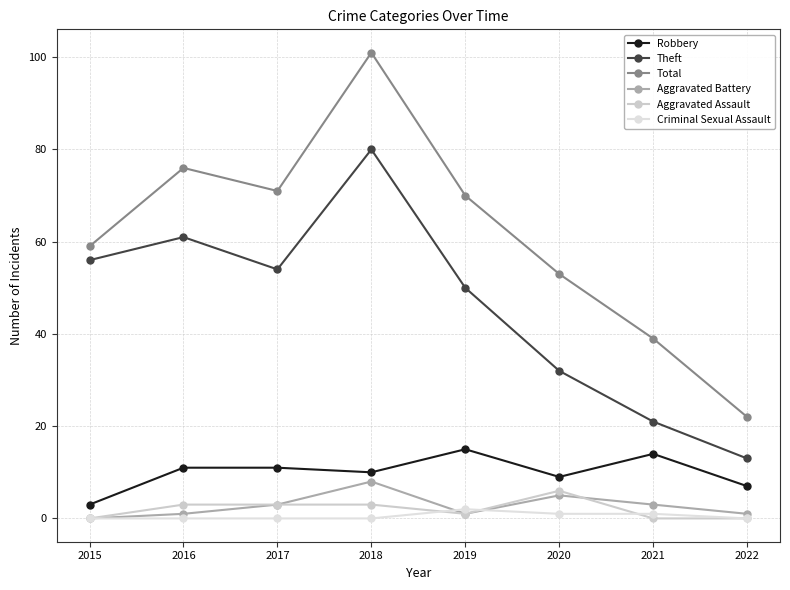

Where is the first local maximum for Criminal Sexual Assault?

2019